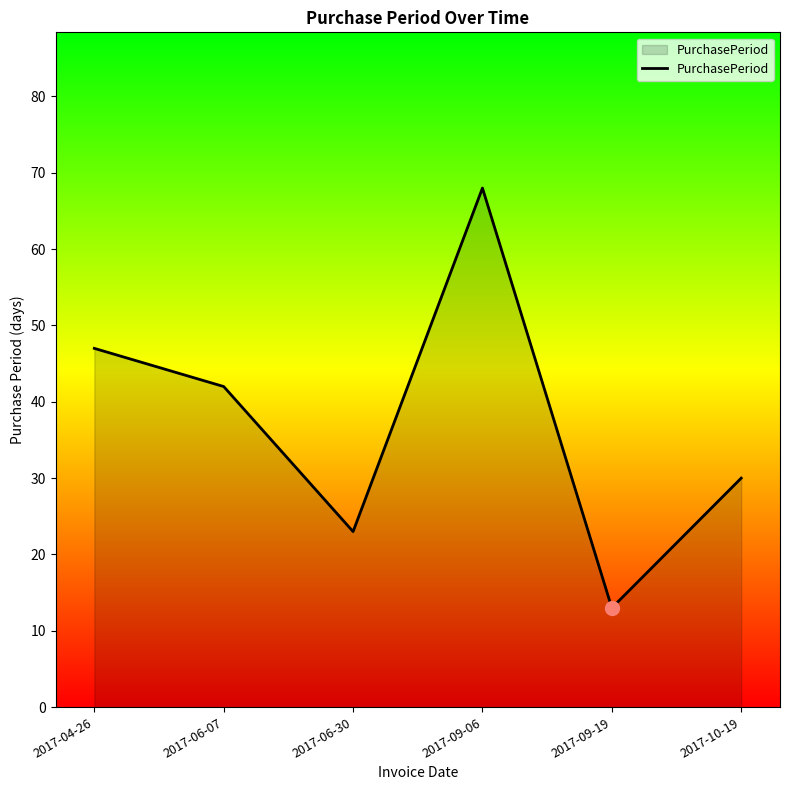

Rank the categories by value from lowest to highest.

2017-09-19, 2017-06-30, 2017-10-19, 2017-06-07, 2017-04-26, 2017-09-06